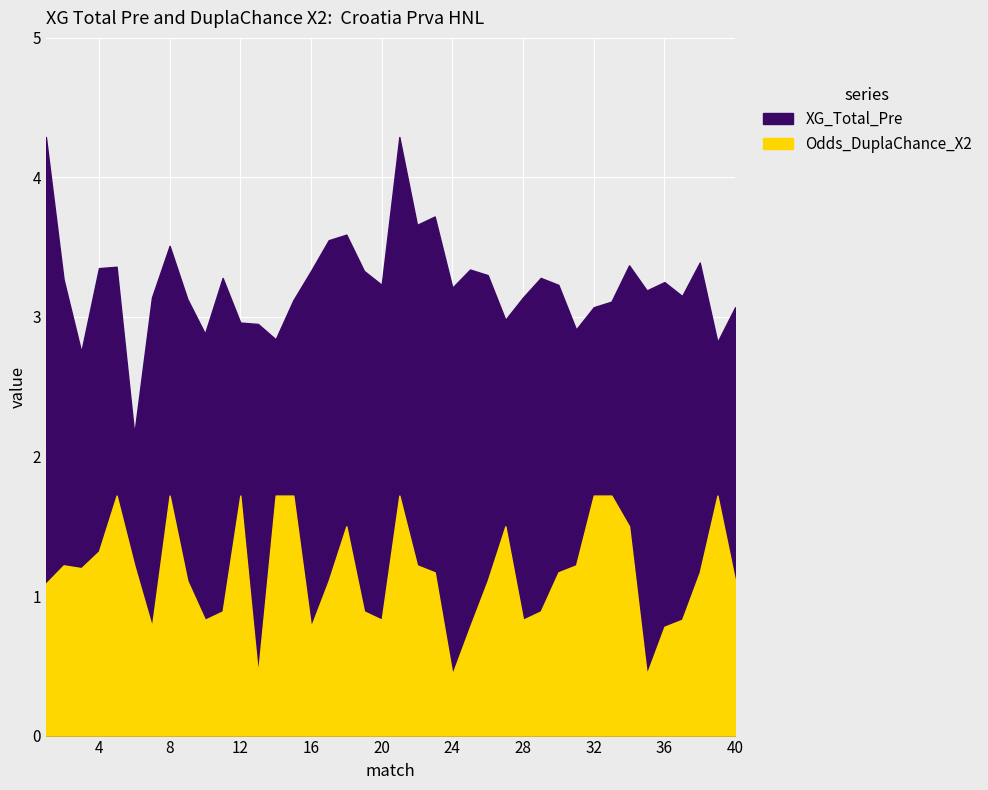

True or false: Odds_DuplaChance_X2 and XG_Total_Pre cross at least once.

False